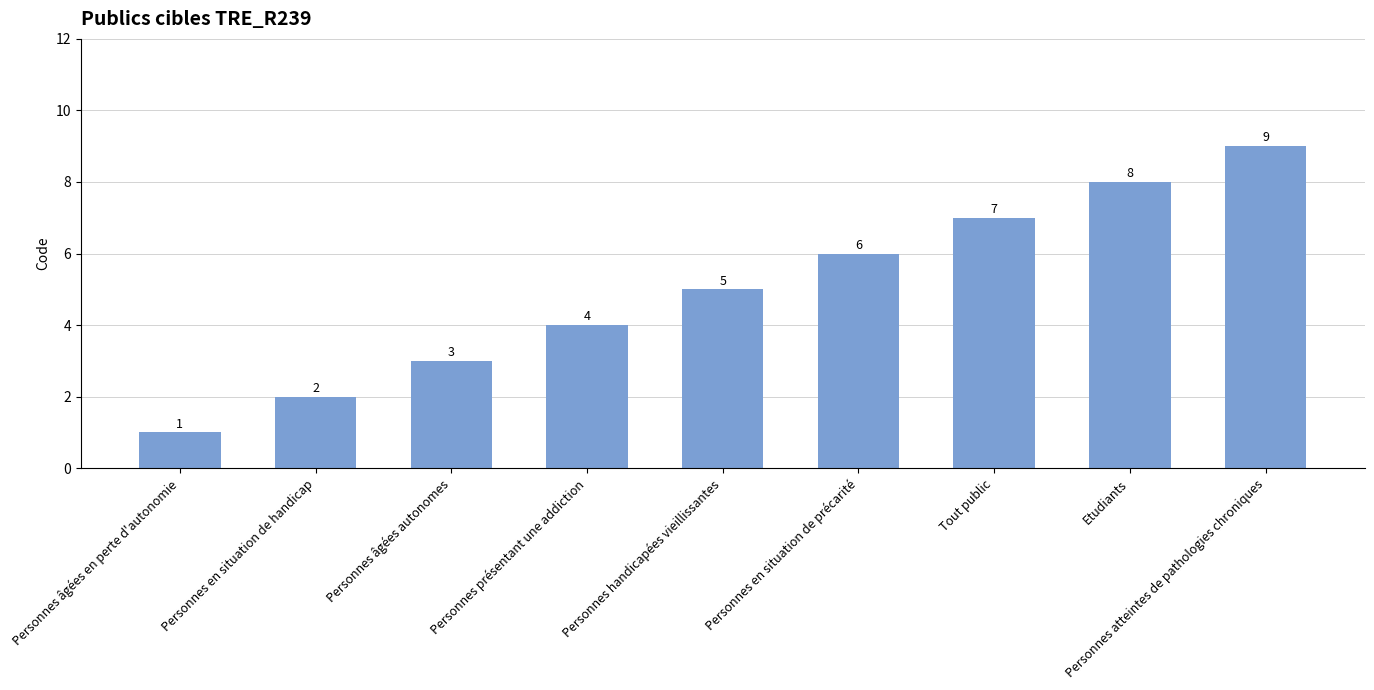

How many bars are there in total?

9